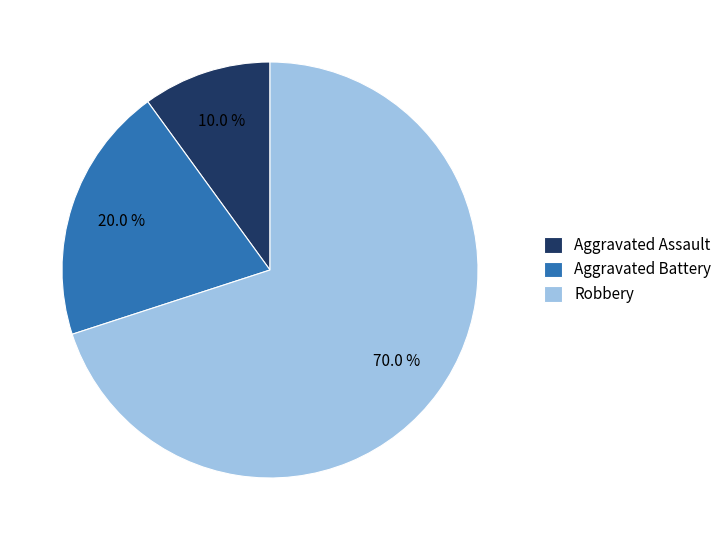

What percentage do Aggravated Battery and Robbery together represent?

90.0%